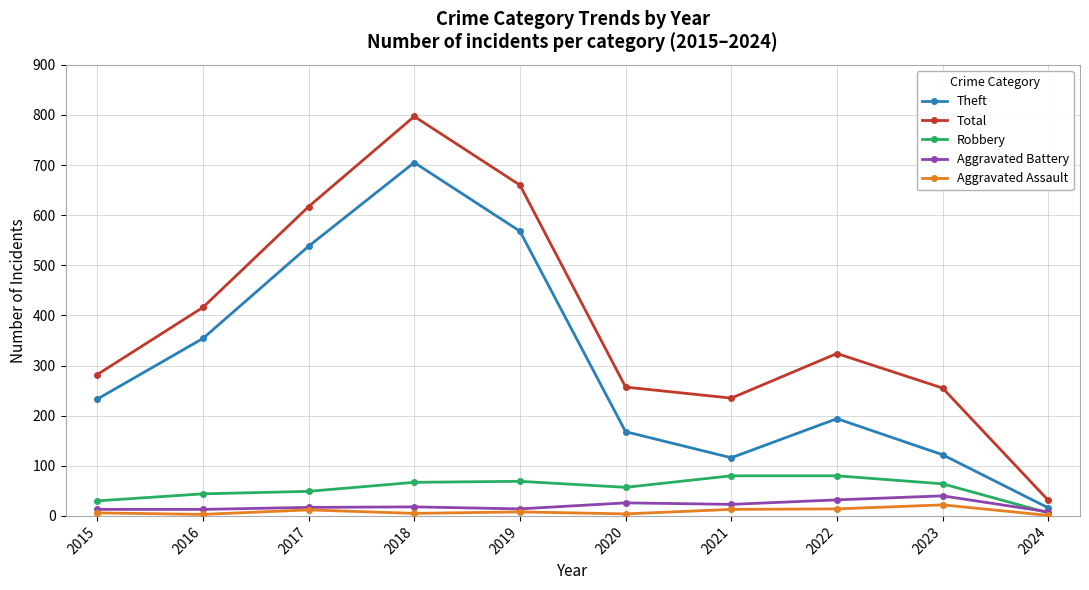

What is the difference between the Total values at 2021 and 2016?

181